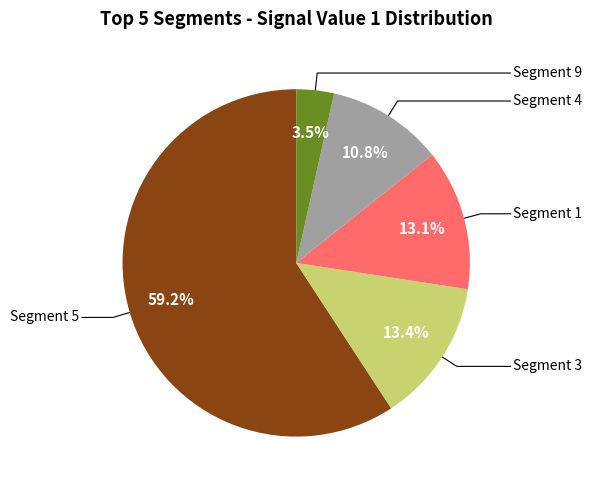

Does any single category account for the majority?

Yes